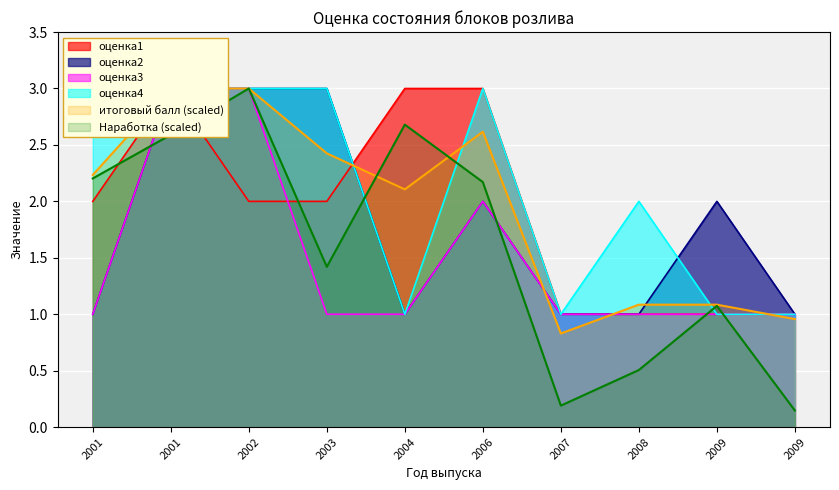

What is the difference between the highest and lowest values at 2003?

2.0